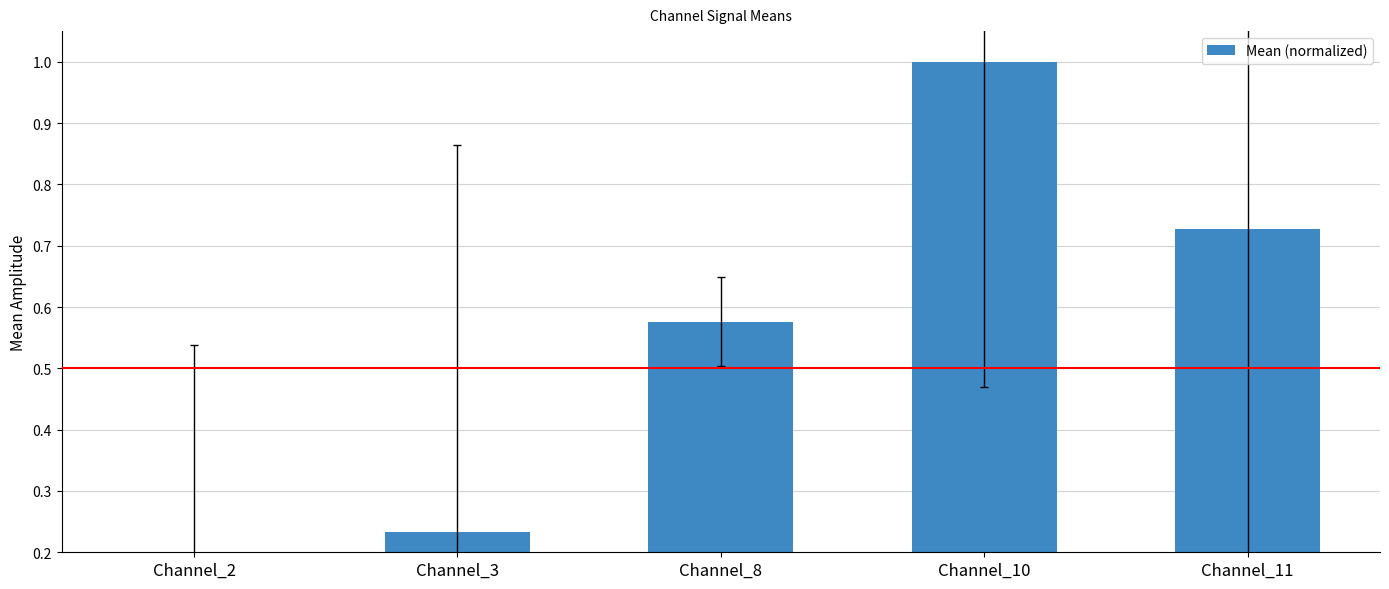

Which category has the lowest value across all series?

Channel_2